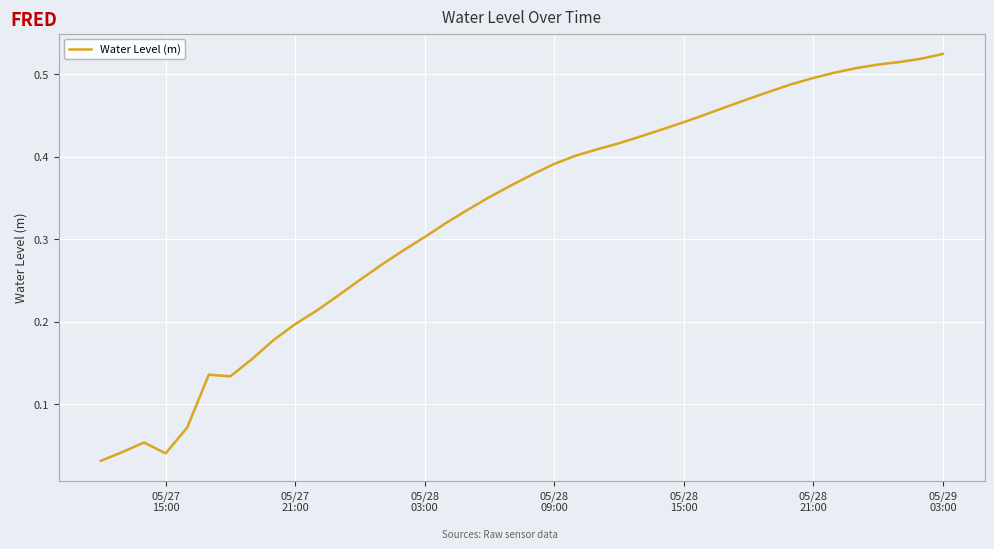

What is the sum of all values?

13.2